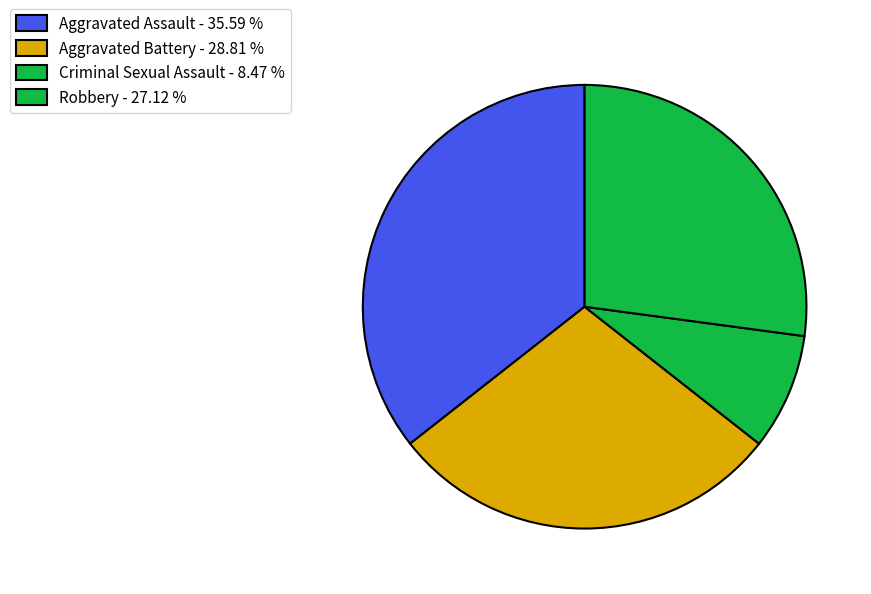

How many slices are in this pie chart?

4